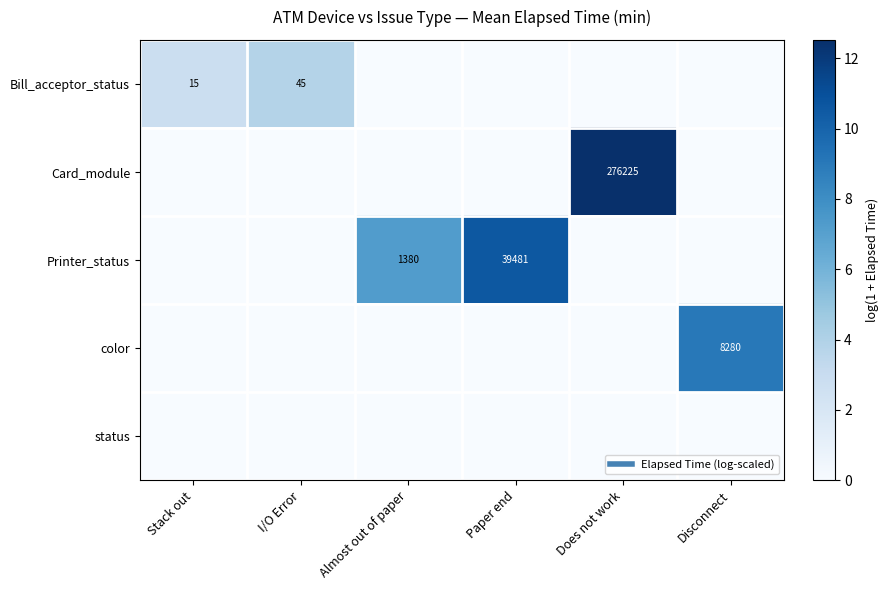

Is it true that Printer_status equals 0.0 at Disconnect?

True